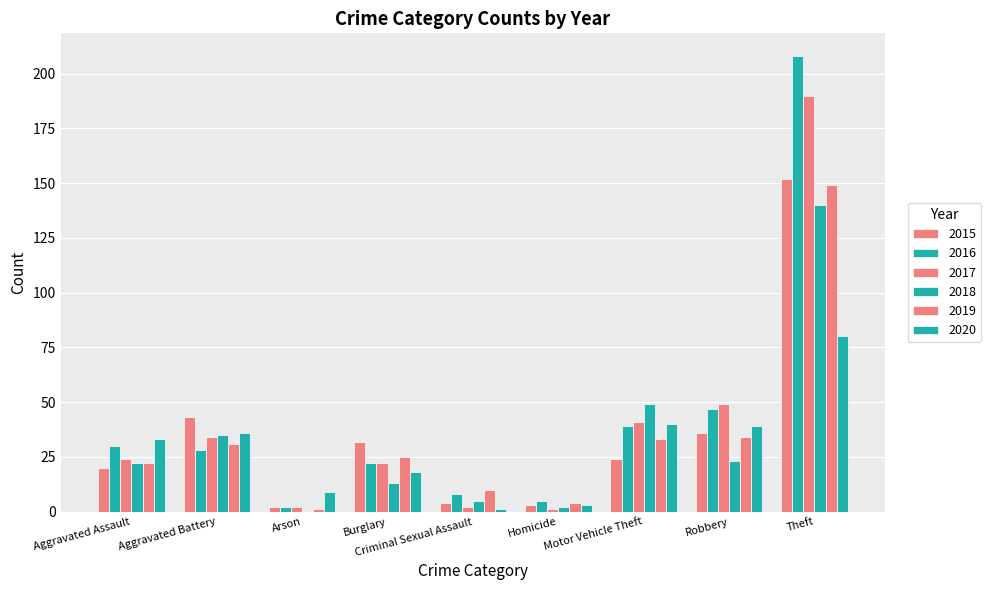

Reading right to left, list all the values displayed in this chart.

2015: Theft=152	Robbery=36	Motor Vehicle Theft=24	Homicide=3	Criminal Sexual Assault=4	Burglary=32	Arson=2	Aggravated Battery=43	Aggravated Assault=20
2016: Theft=208	Robbery=47	Motor Vehicle Theft=39	Homicide=5	Criminal Sexual Assault=8	Burglary=22	Arson=2	Aggravated Battery=28	Aggravated Assault=30
2017: Theft=190	Robbery=49	Motor Vehicle Theft=41	Homicide=1	Criminal Sexual Assault=2	Burglary=22	Arson=2	Aggravated Battery=34	Aggravated Assault=24
2018: Theft=140	Robbery=23	Motor Vehicle Theft=49	Homicide=2	Criminal Sexual Assault=5	Burglary=13	Arson=0	Aggravated Battery=35	Aggravated Assault=22
2019: Theft=149	Robbery=34	Motor Vehicle Theft=33	Homicide=4	Criminal Sexual Assault=10	Burglary=25	Arson=1	Aggravated Battery=31	Aggravated Assault=22
2020: Theft=80	Robbery=39	Motor Vehicle Theft=40	Homicide=3	Criminal Sexual Assault=1	Burglary=18	Arson=9	Aggravated Battery=36	Aggravated Assault=33